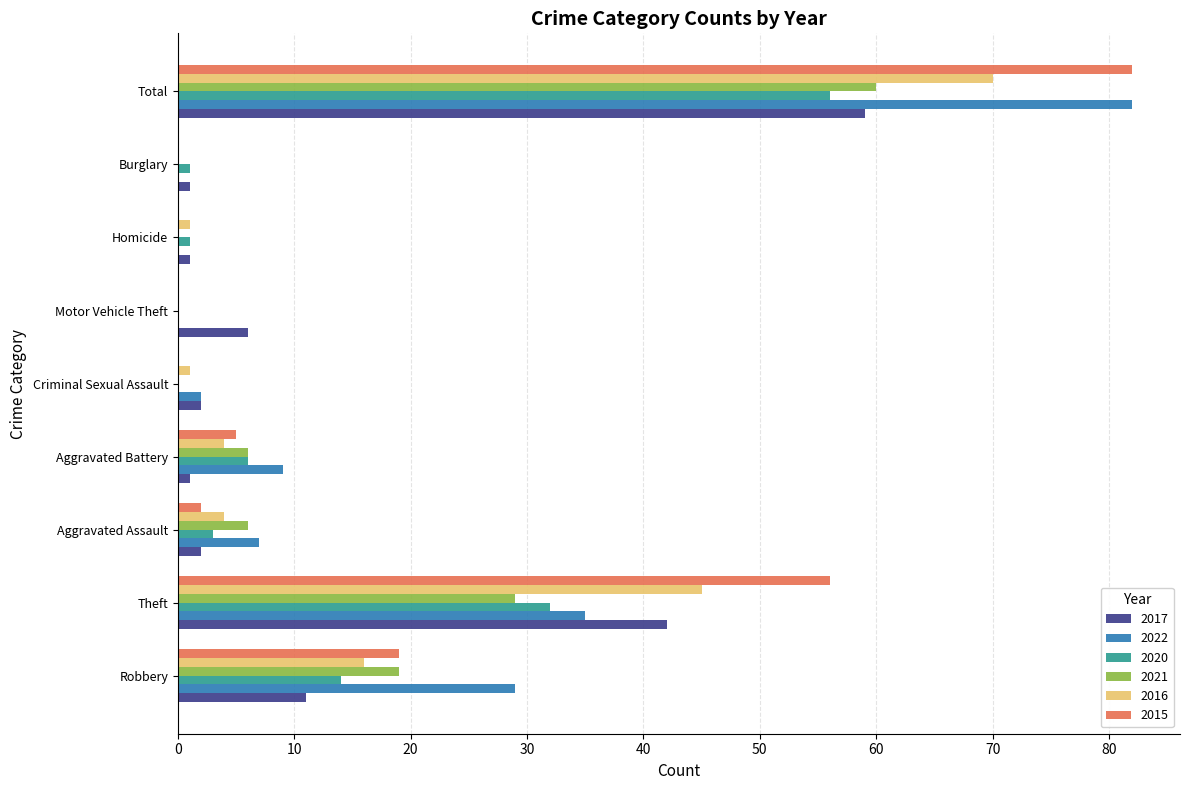

True or false: 2021 has a value of 6 at Aggravated Assault.

True